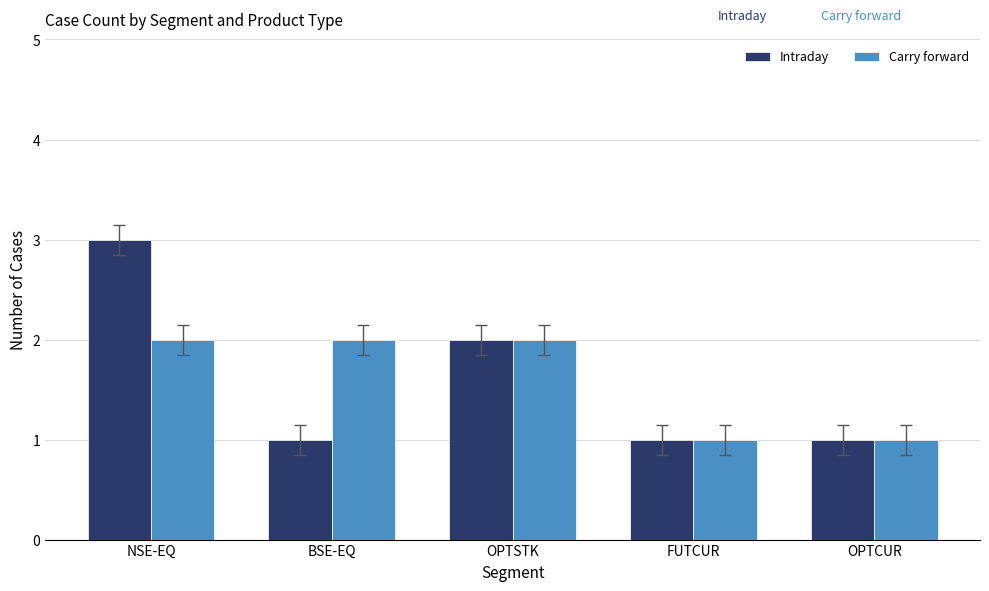

Is the value of Carry forward at BSE-EQ greater than the value of Intraday at BSE-EQ?

Yes